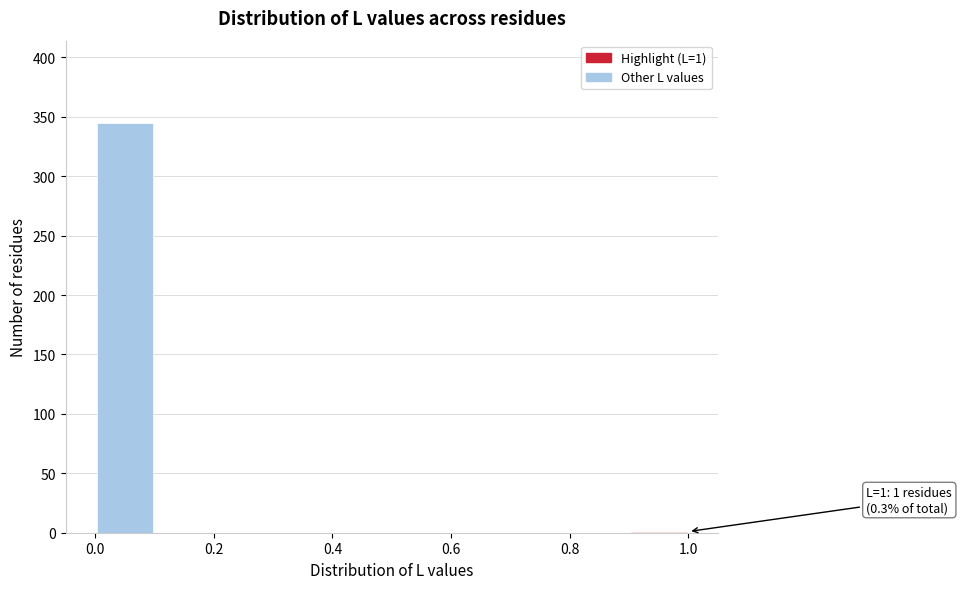

Which range on the x-axis has the tallest bar?

0.0 to 0.1